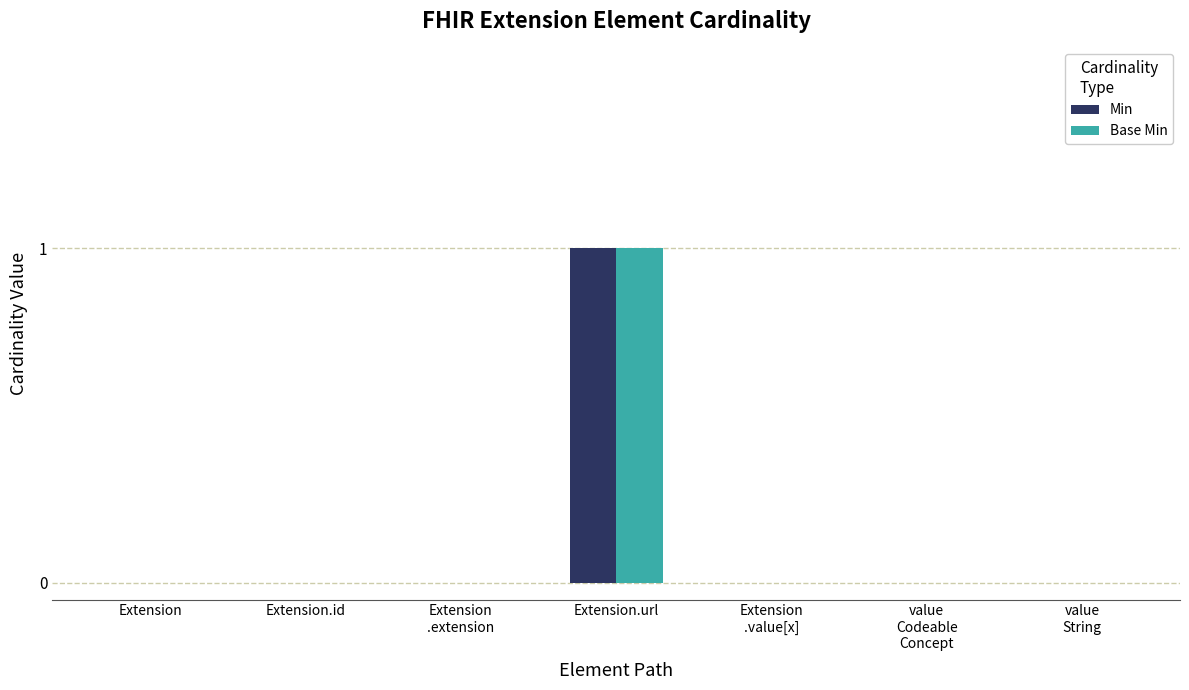

Are the bars grouped side by side (vs. stacked)?

Yes